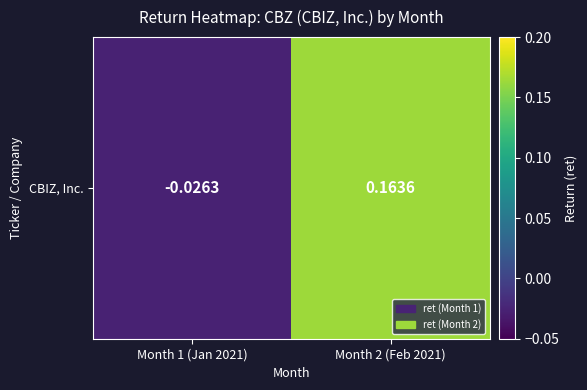

What is the average value?

0.1